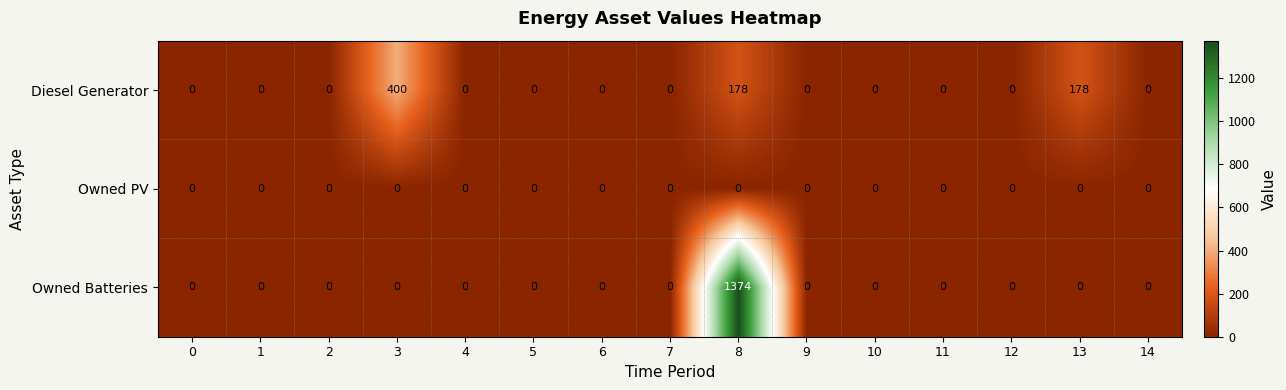

What is the average value of the Owned Batteries series?

92